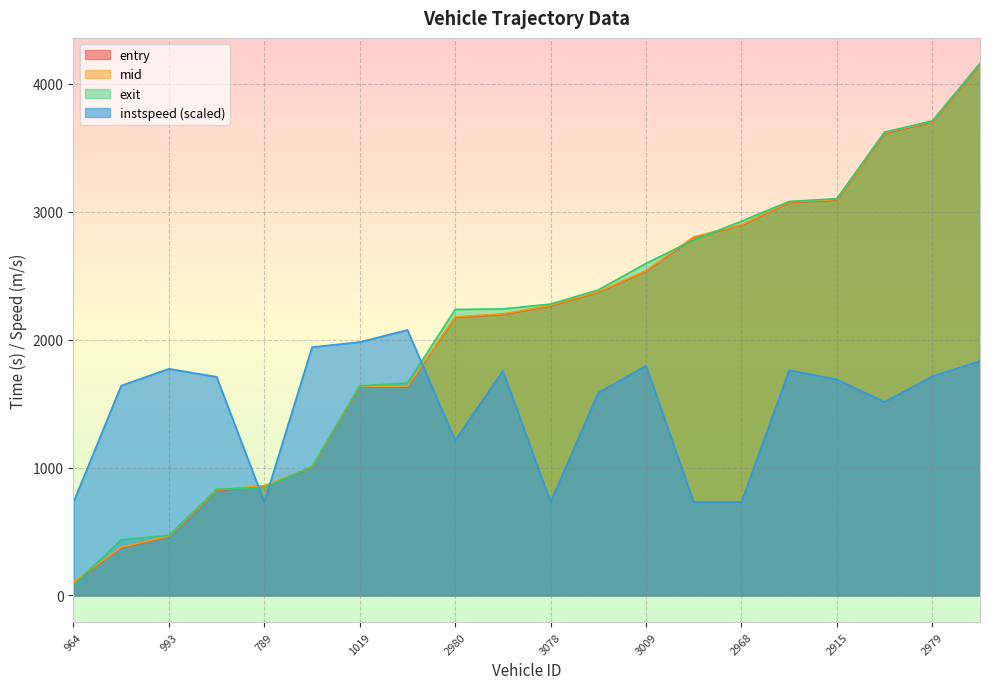

Does the chart display data point markers on the line(s)?

No